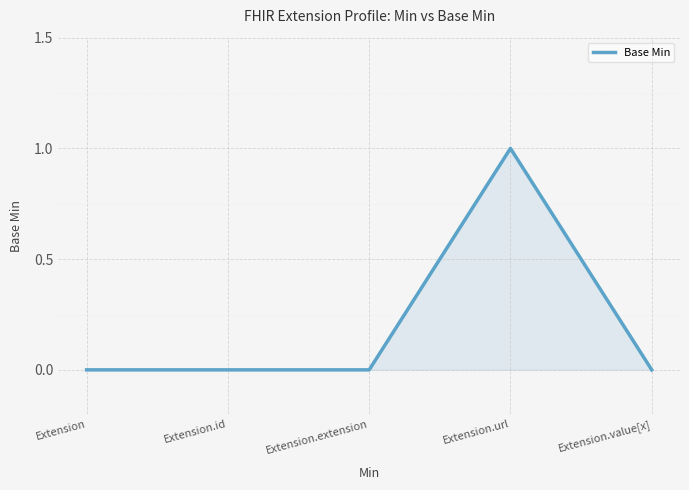

Does the chart have visible grid lines?

Yes